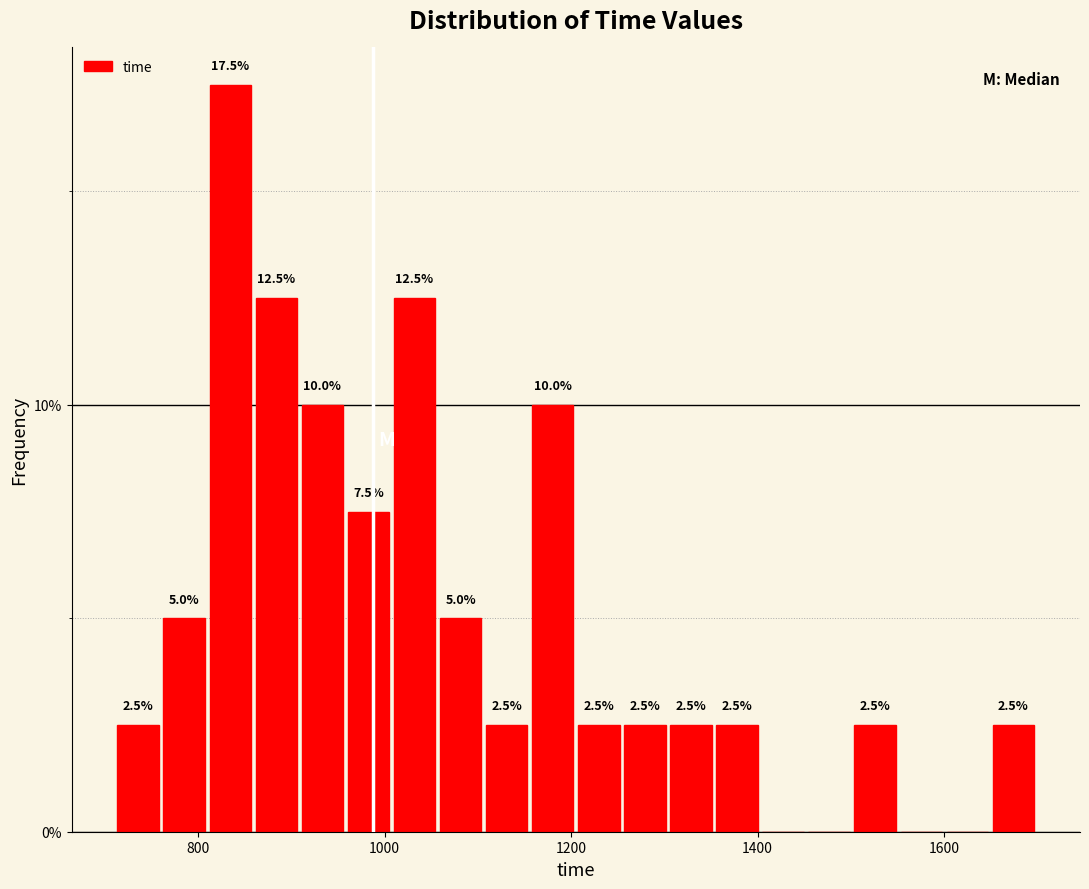

Read against the x-axis, roughly where is the centre of the tallest bar?

840